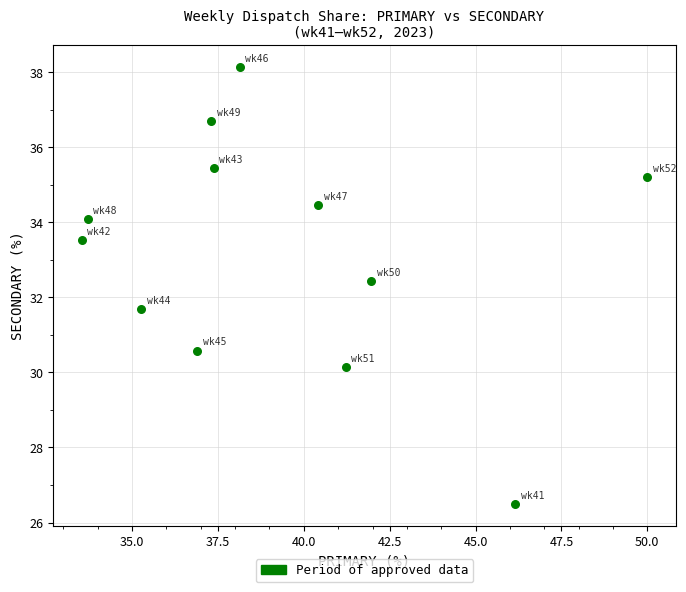

What is the range of X values (max minus min)?

16.5